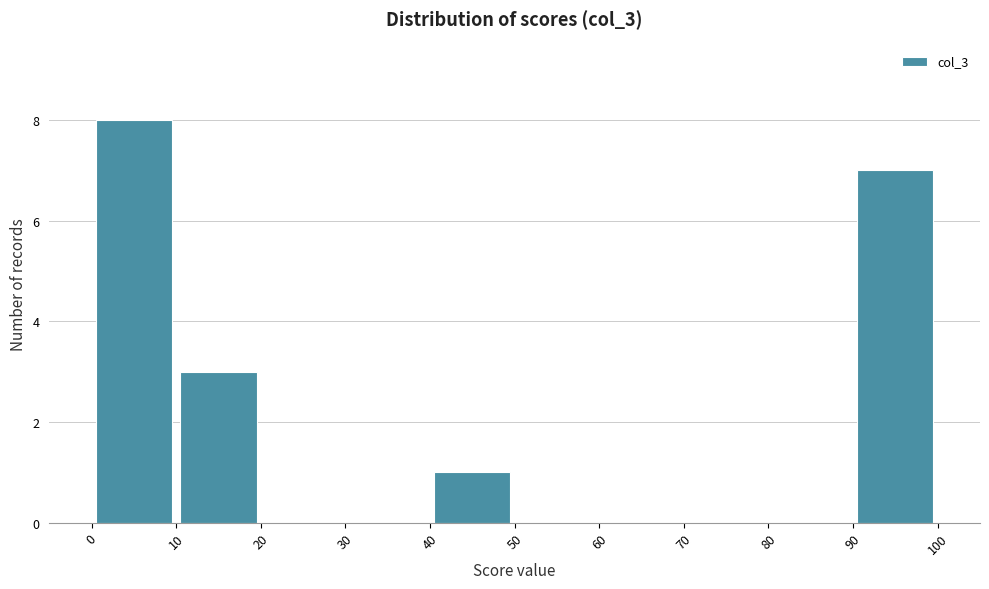

Which range on the x-axis has the tallest bar?

0 to 10